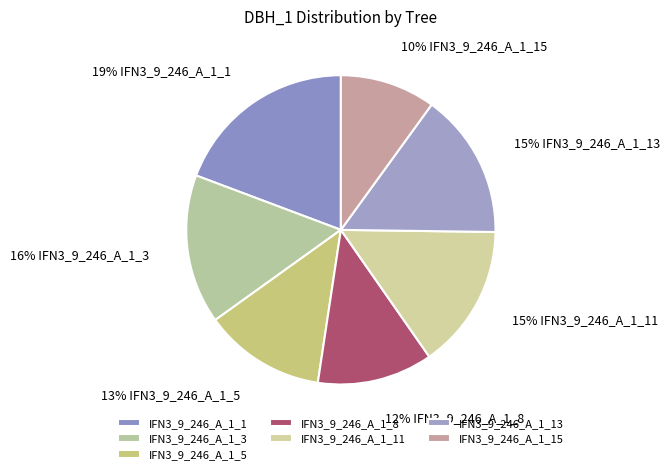

To the nearest percent, what is the combined percentage of IFN3_9_246_A_1_3 and IFN3_9_246_A_1_8?

28%